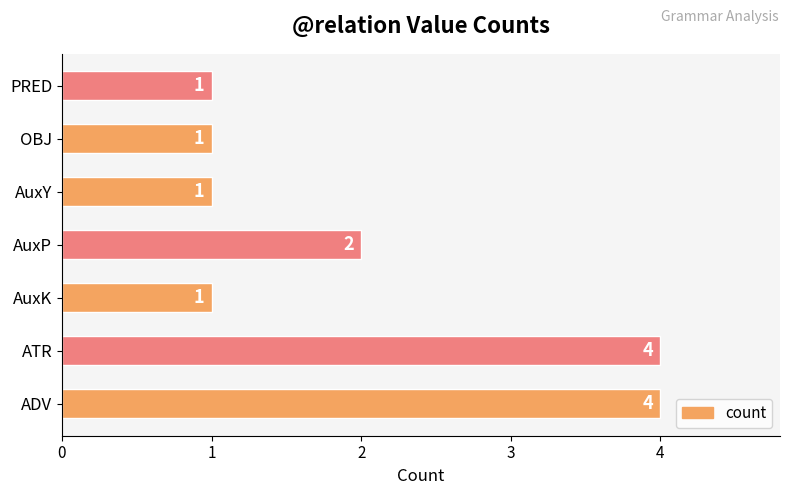

What is the minimum value shown in the chart?

1